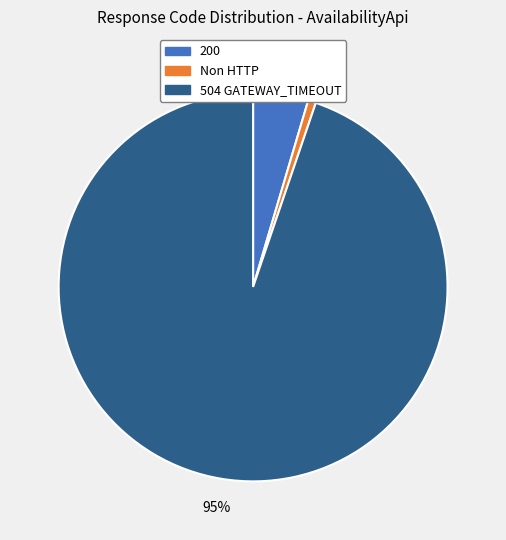

To the nearest percent, what percentage of the pie is 200?

5%